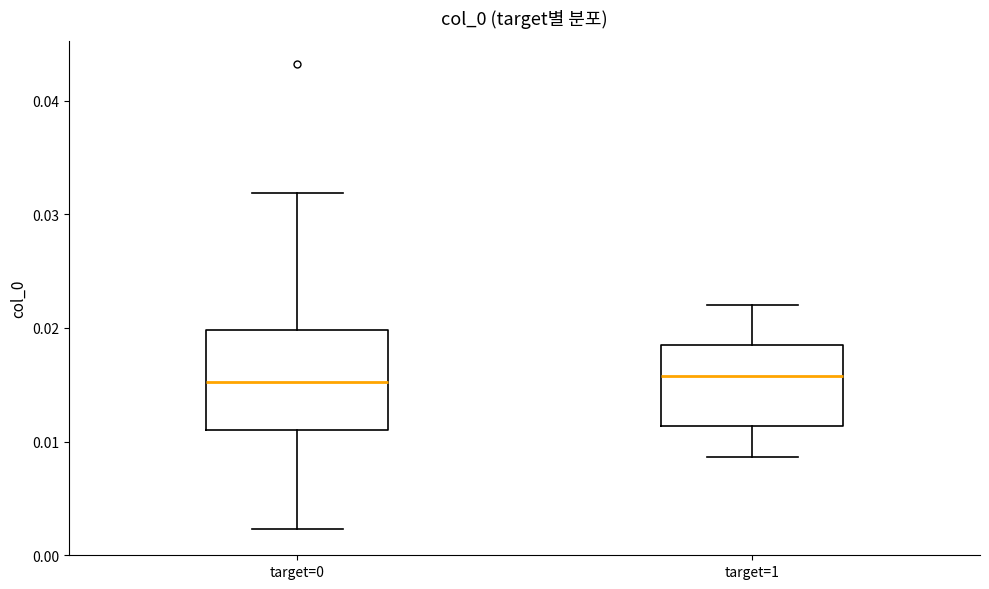

Reading left to right, read every box against the y-axis: the position of its median line, the range the box covers, and the ends of its whiskers. The values are not printed on the chart, so give them approximately, as read against the axis.

target=0: median 0.015, box 0.011 to 0.020, whiskers 0.002 to 0.032
target=1: median 0.016, box 0.011 to 0.019, whiskers 0.009 to 0.022